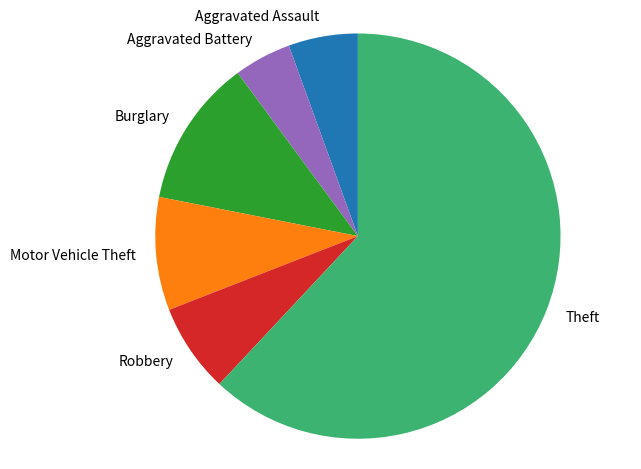

Count the number of slices in the pie.

6